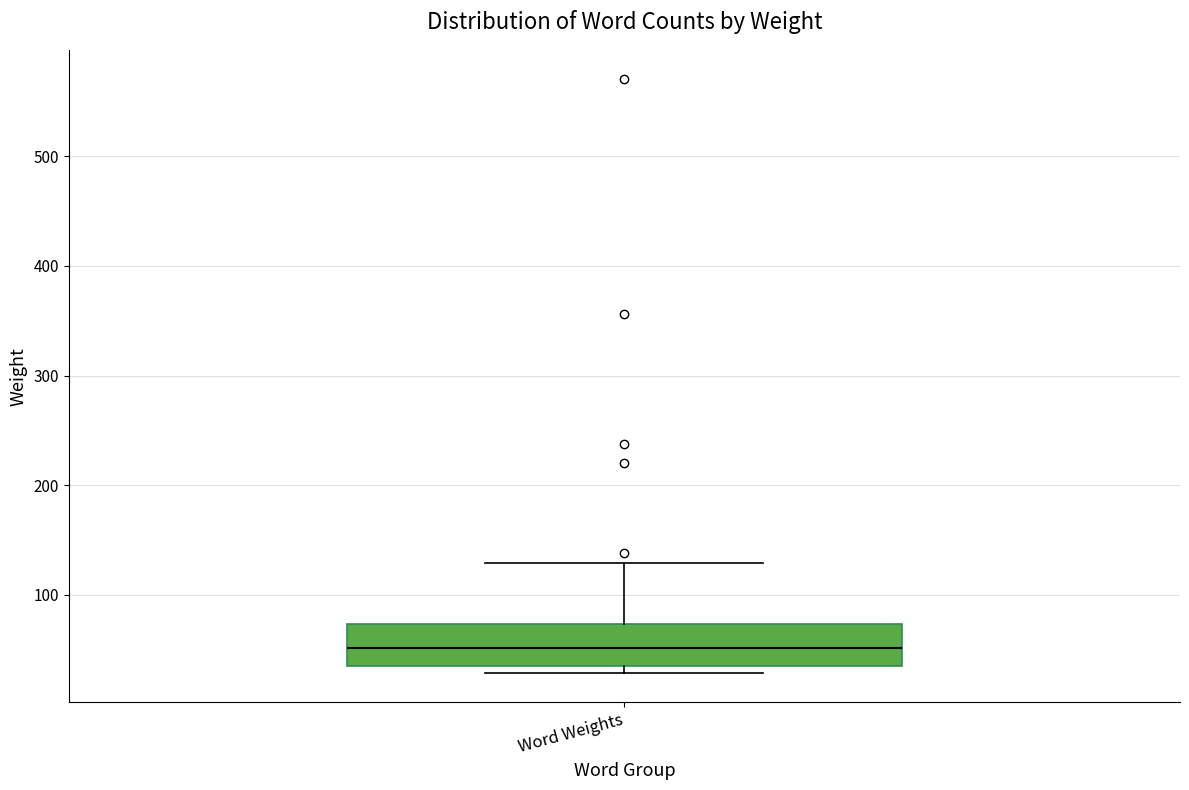

Transcribe this box plot: give where the median line is, the range the box spans, and where the two whiskers end, as read against the y-axis. The values are not printed on the chart, so give them approximately, as read against the axis.

median 50, box 40 to 70, whiskers 30 to 130